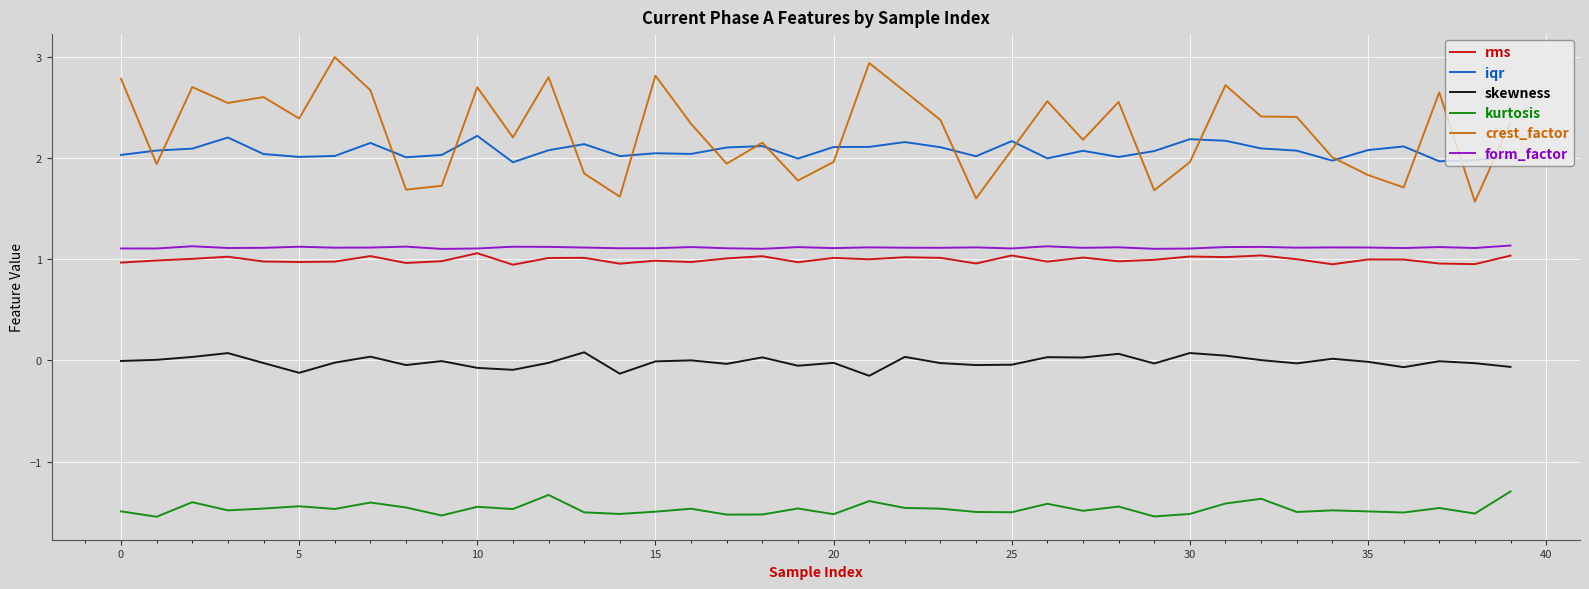

True or false: form_factor and crest_factor intersect in this chart.

False